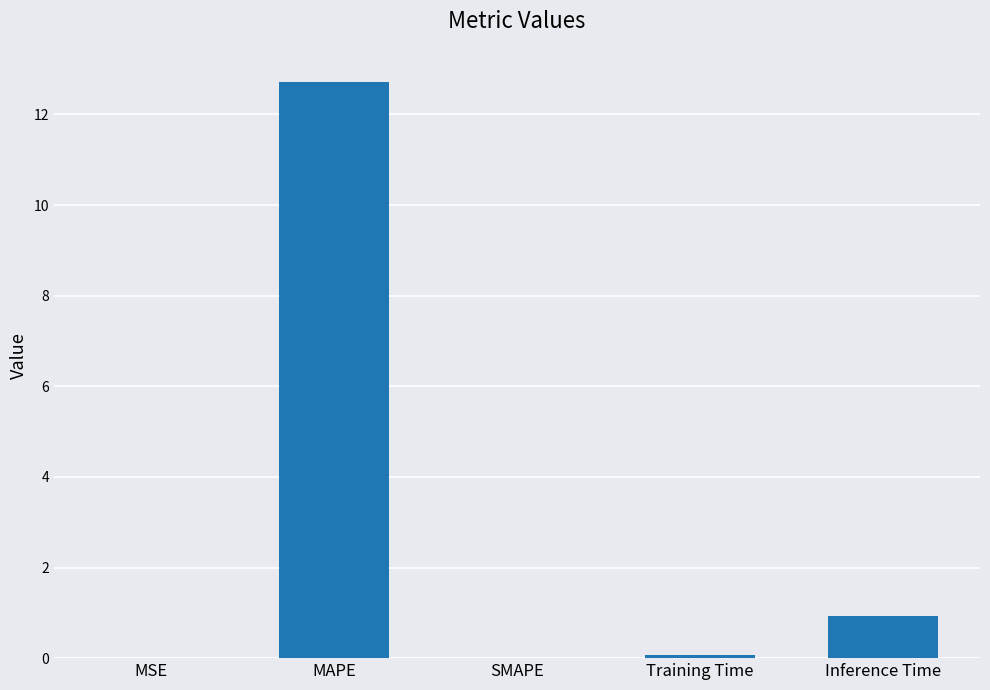

Which has a higher value, MSE or Inference Time?

Inference Time